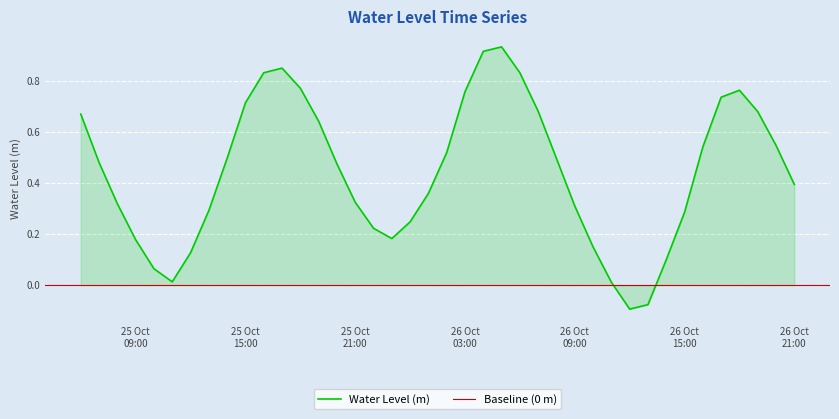

True or false: the data shows 0.5 at 2024-10-26 08:00:00.

True